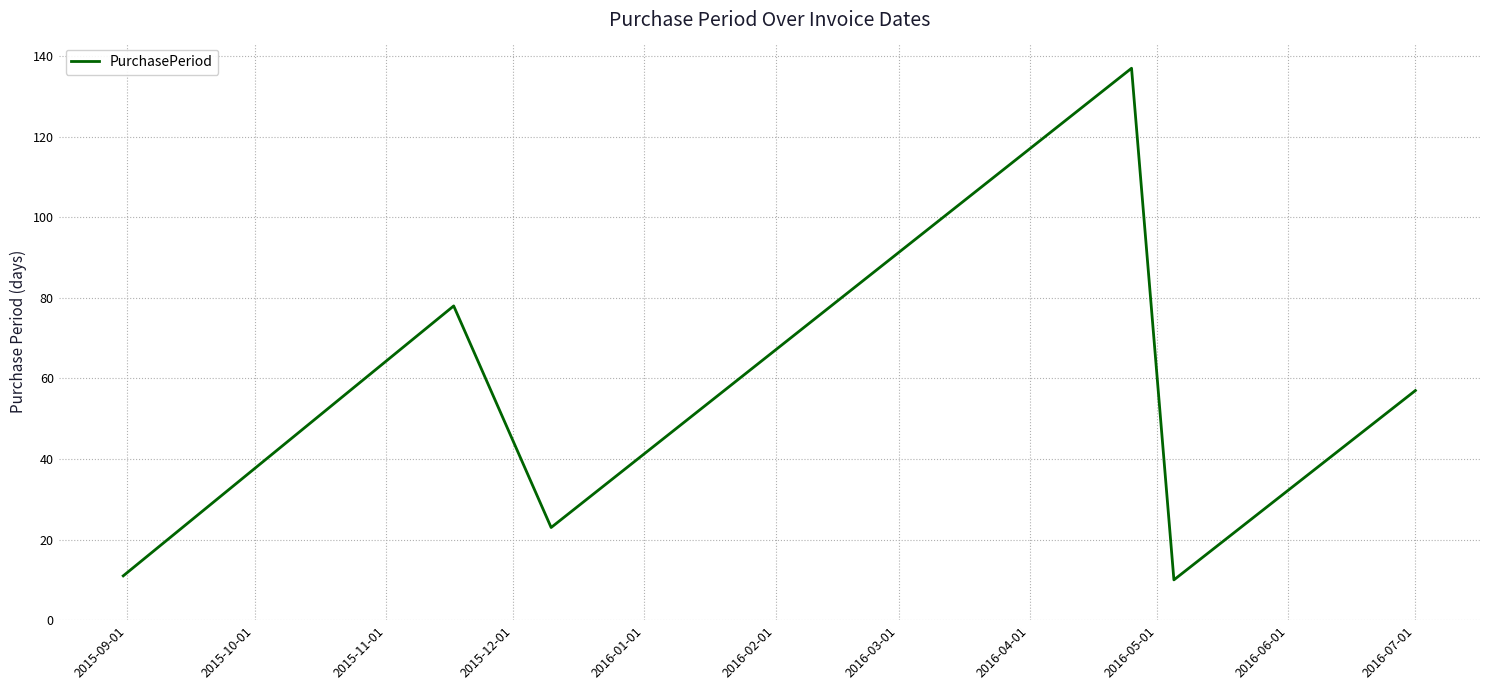

How many interior local peaks (higher than both neighbors) does the data have?

2